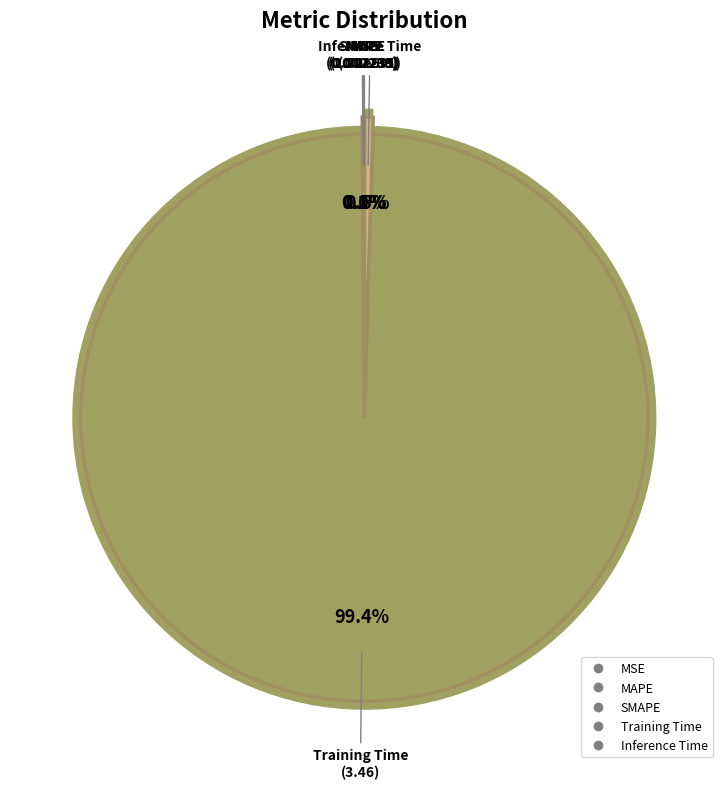

Is the sum of MAPE and MSE greater than half?

No